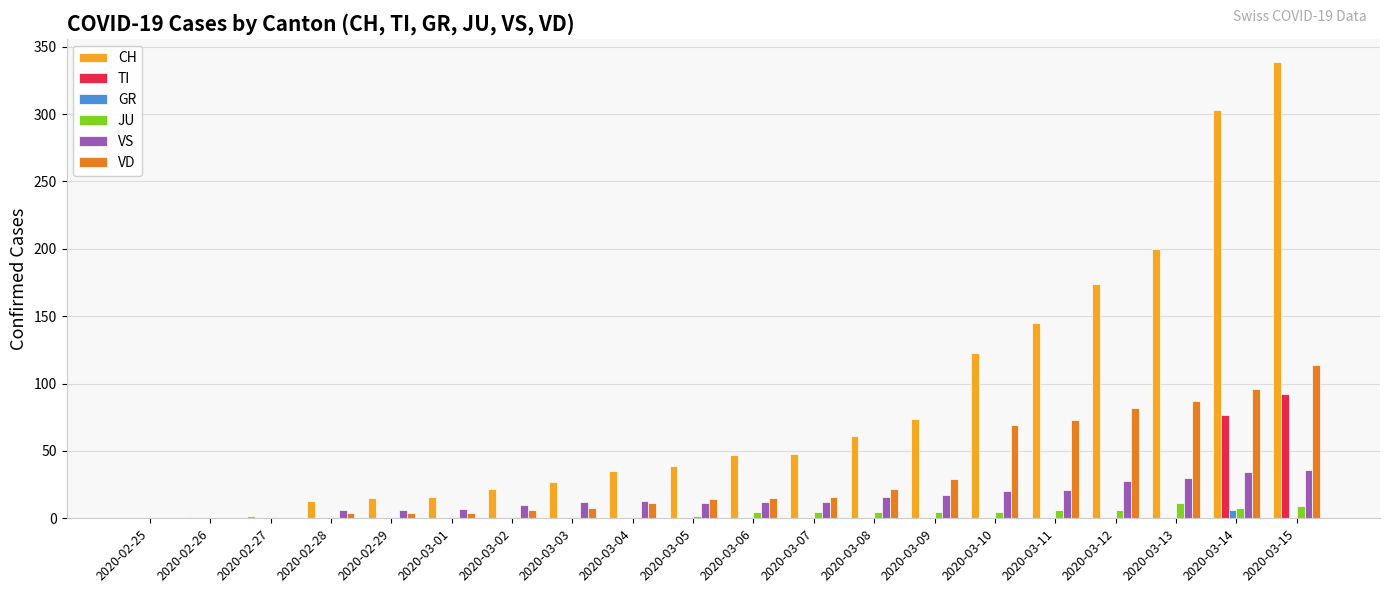

What is the total value across all series at 2020-03-05?

66